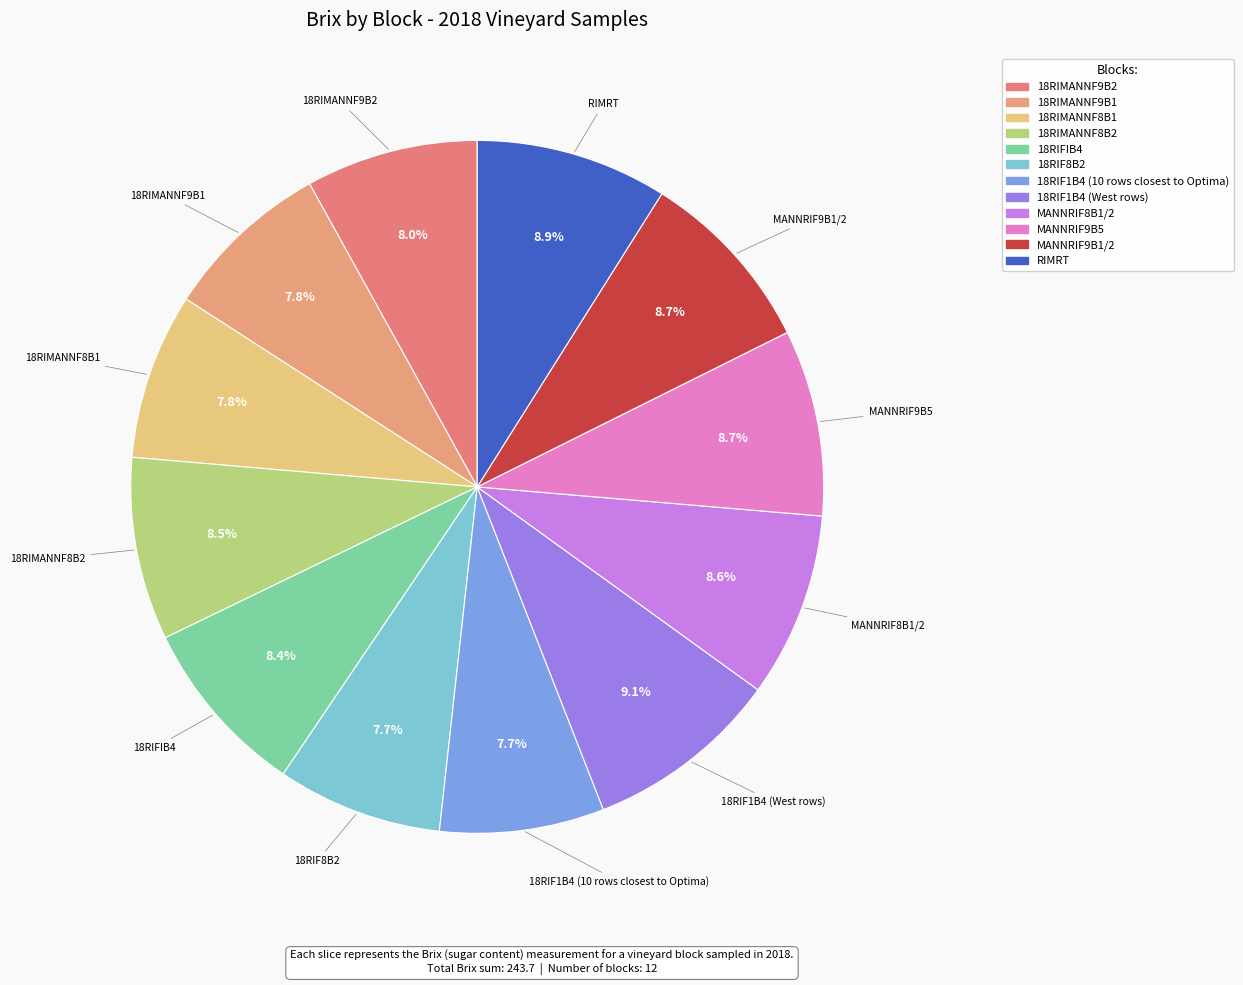

How many segments does this pie chart have?

12